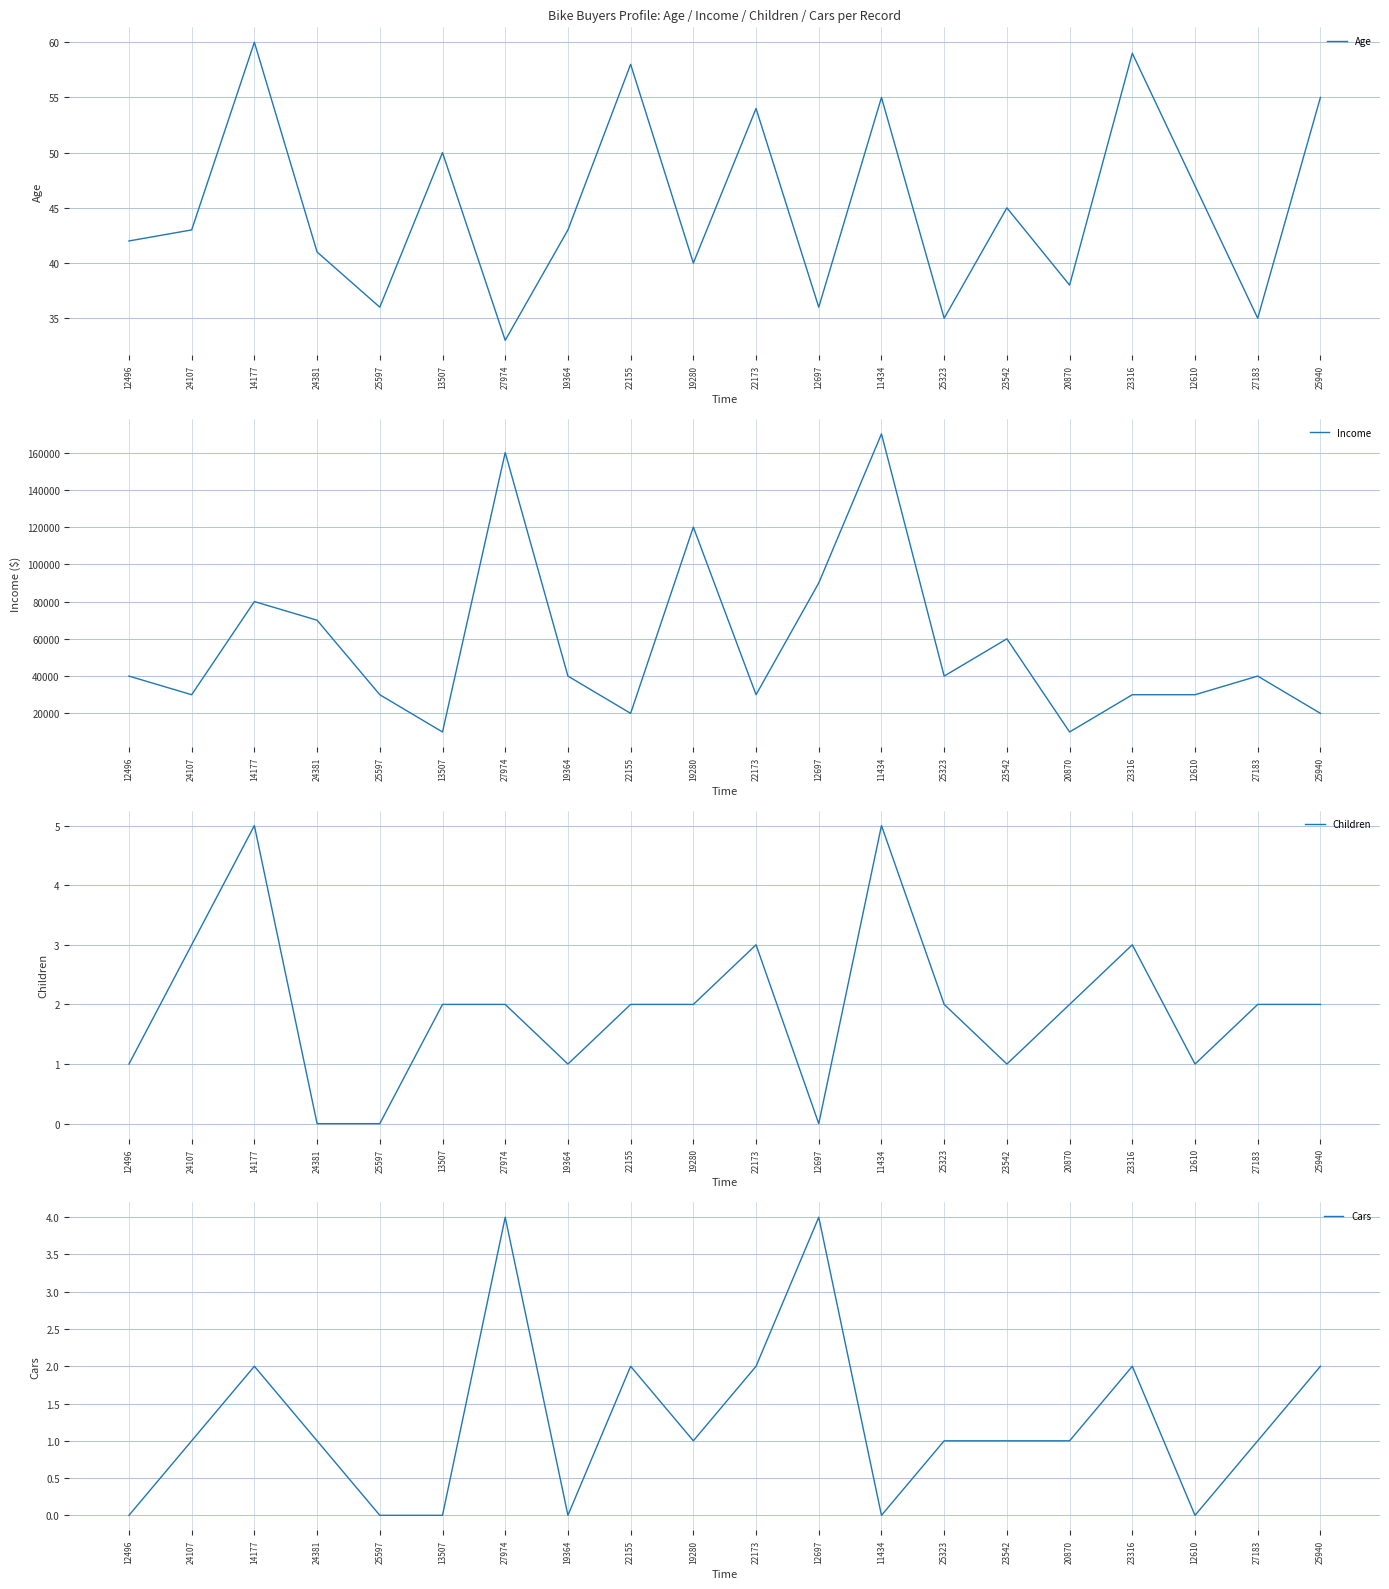

The Age series shows 21 at 24107. True or false?

False